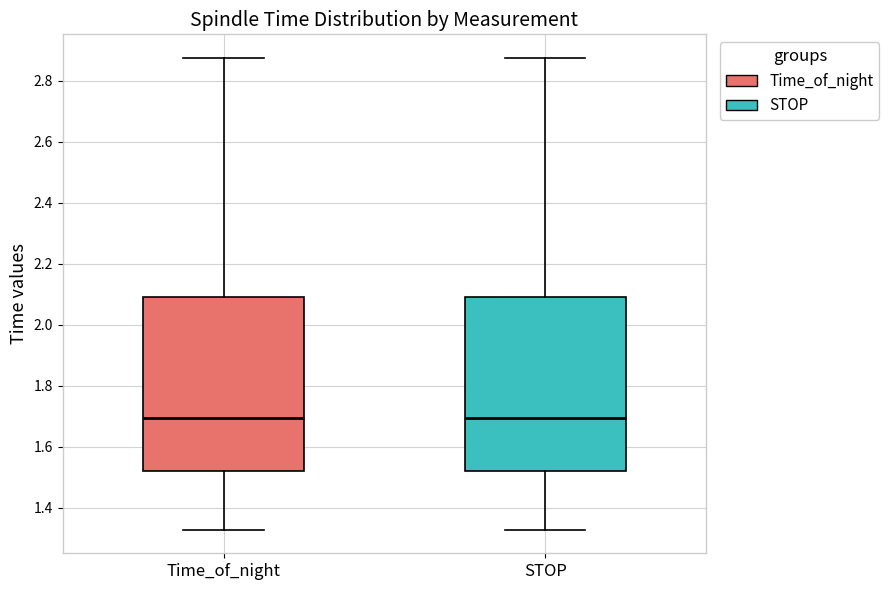

Where does the median line of the box for STOP sit on the y-axis? The values are not printed on the chart, so give them approximately, as read against the axis.

1.70